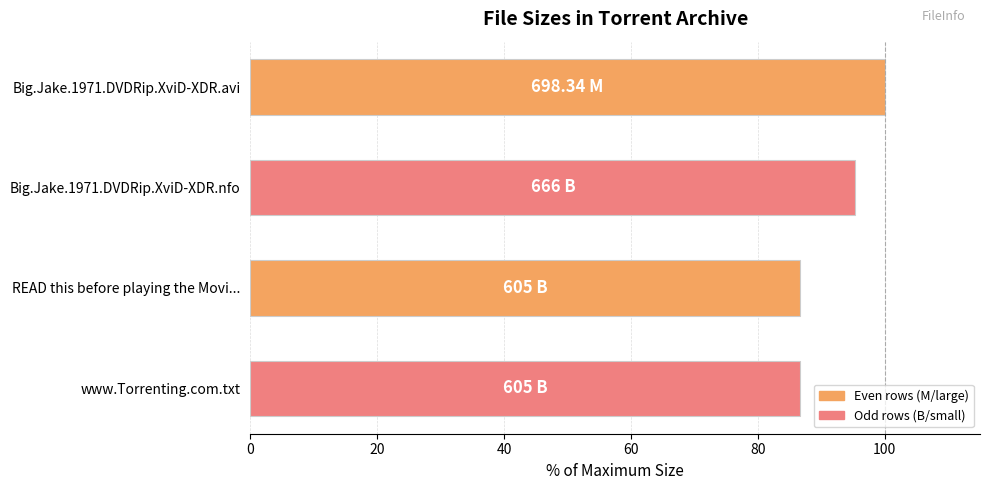

What is the difference between the maximum and minimum values?

13.4